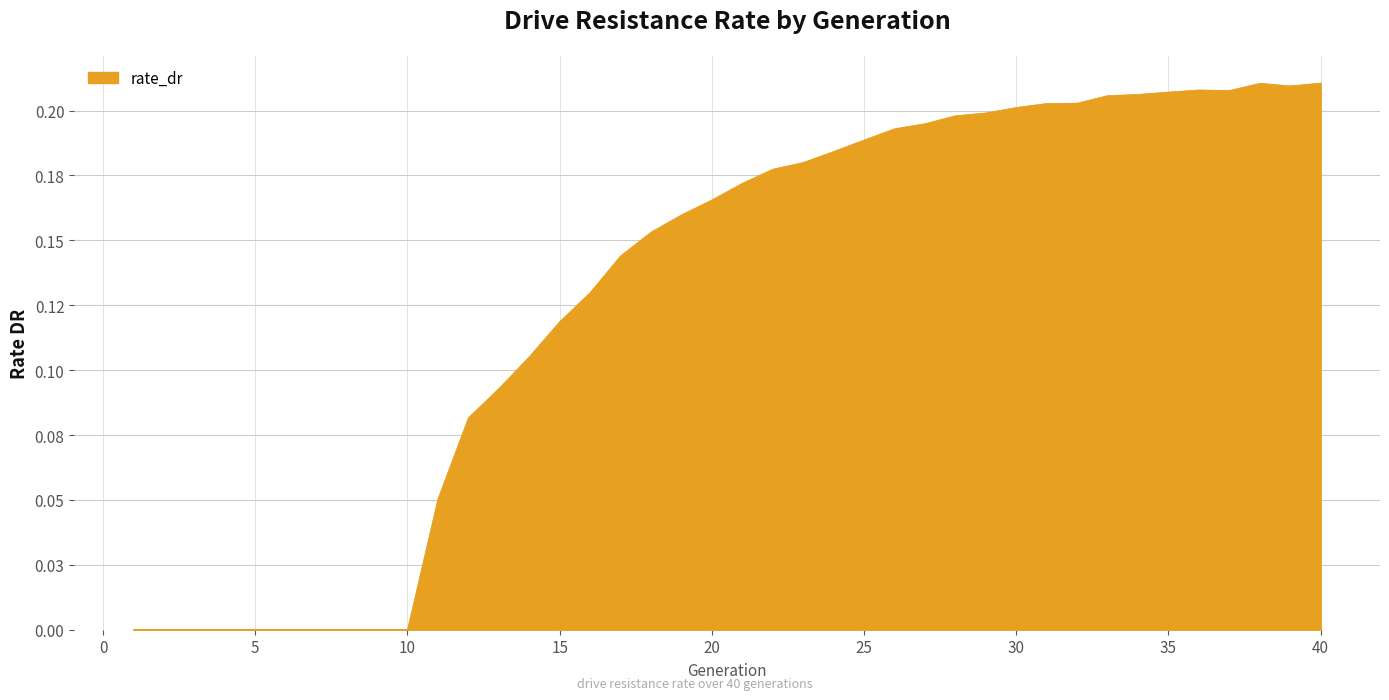

How many points are lower than both their immediate neighbors (excluding endpoints)?

2